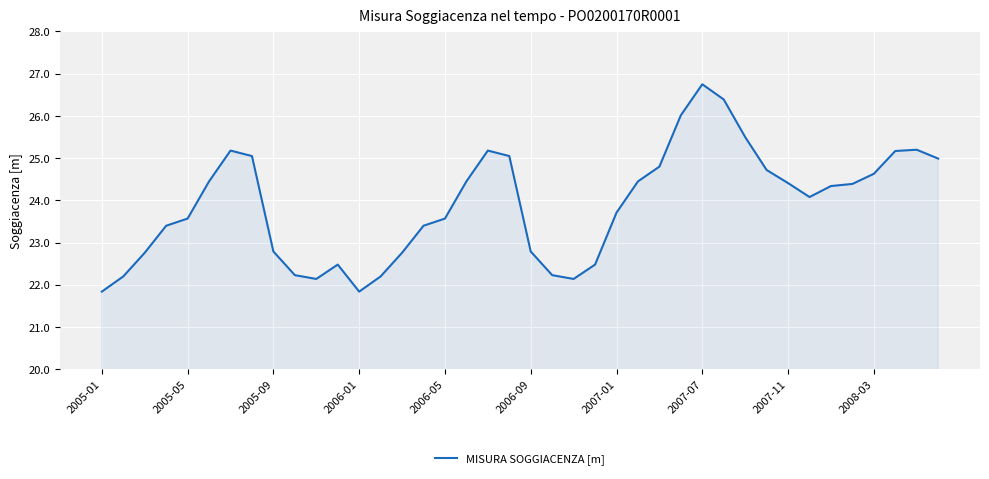

What is the maximum value shown in the chart?

26.8